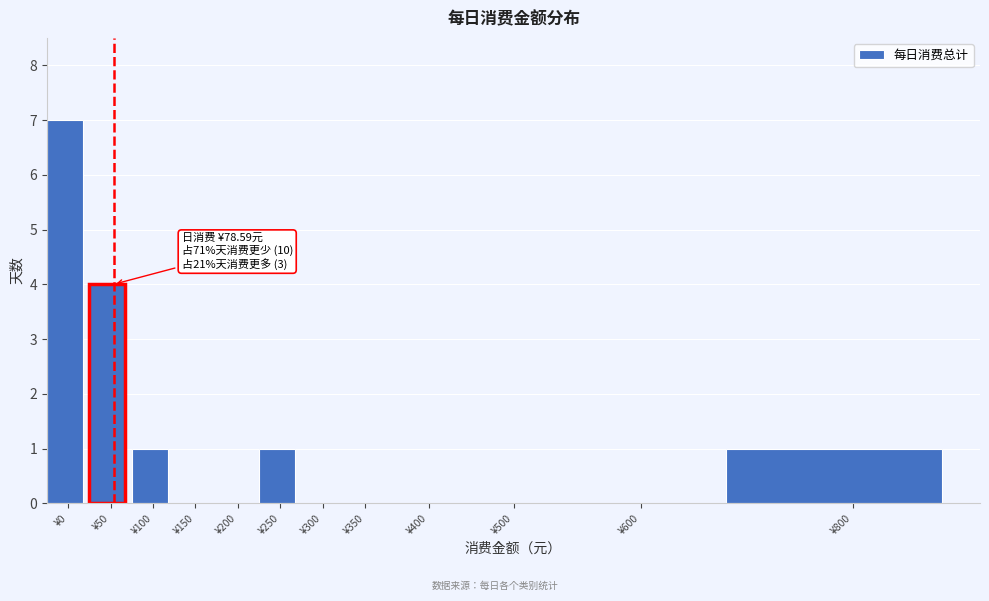

Reading left to right, transcribe all the data shown in this chart.

¥0=7	¥50=4	¥100=1	¥150=0	¥200=0	¥250=1	¥300=0	¥350=0	¥400=0	¥500=0	¥600=0	¥800=1